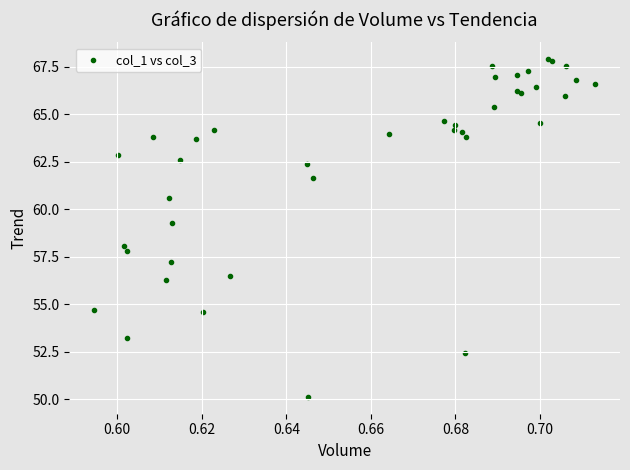

What Y value in the scatter plot is closest to 59?

59.3